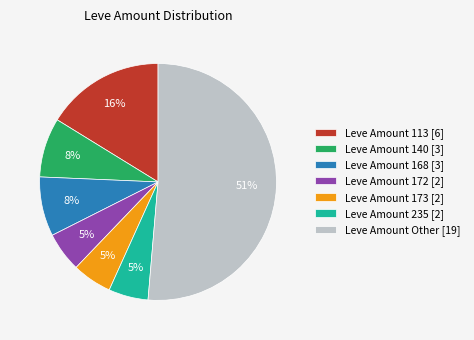

Which category accounts for the majority?

Leve Amount Other [19]